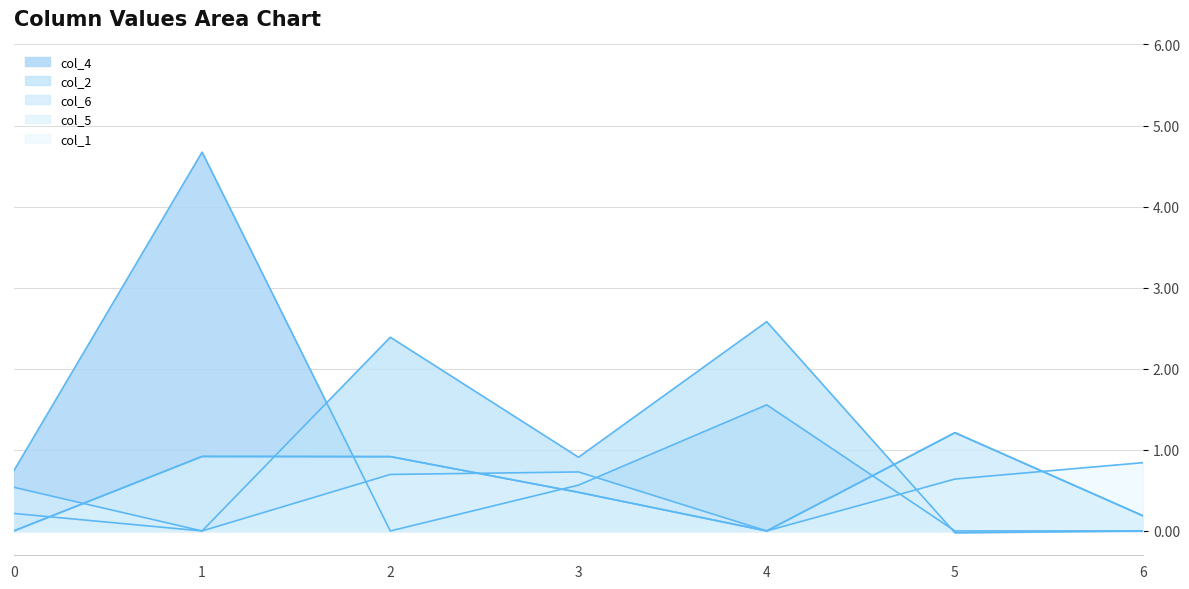

How many data points does each series have?

7